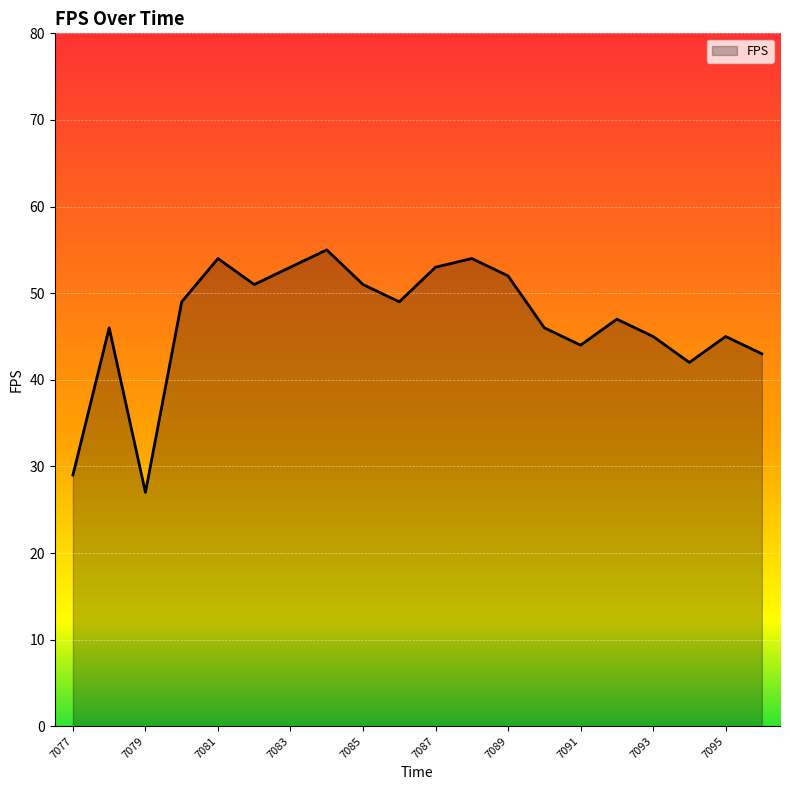

Count the number of data series in this chart.

1